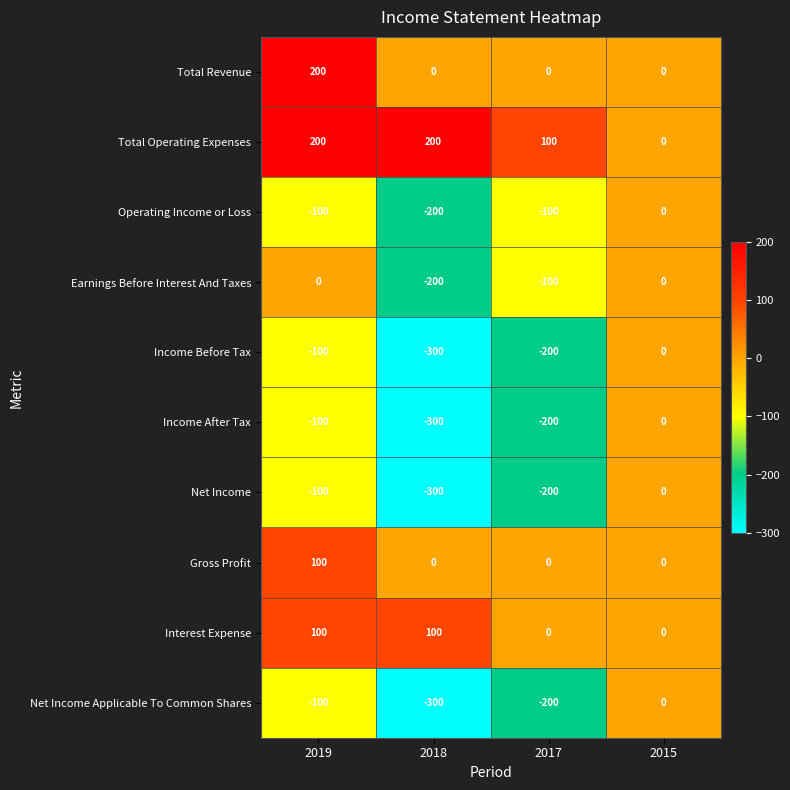

What is the spread (max minus min) of values at 2017?

300